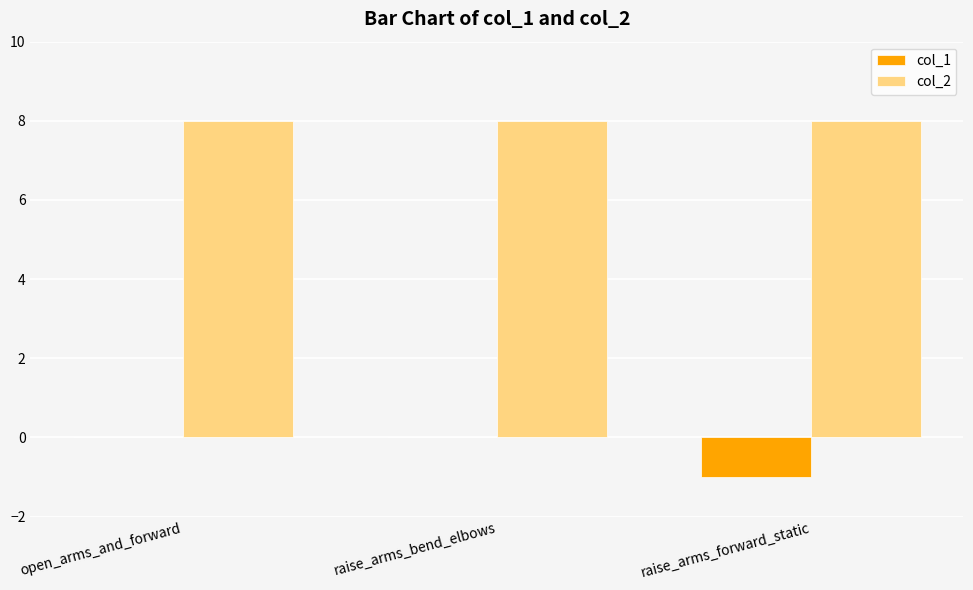

What value does the col_2 series have at raise_arms_bend_elbows?

8